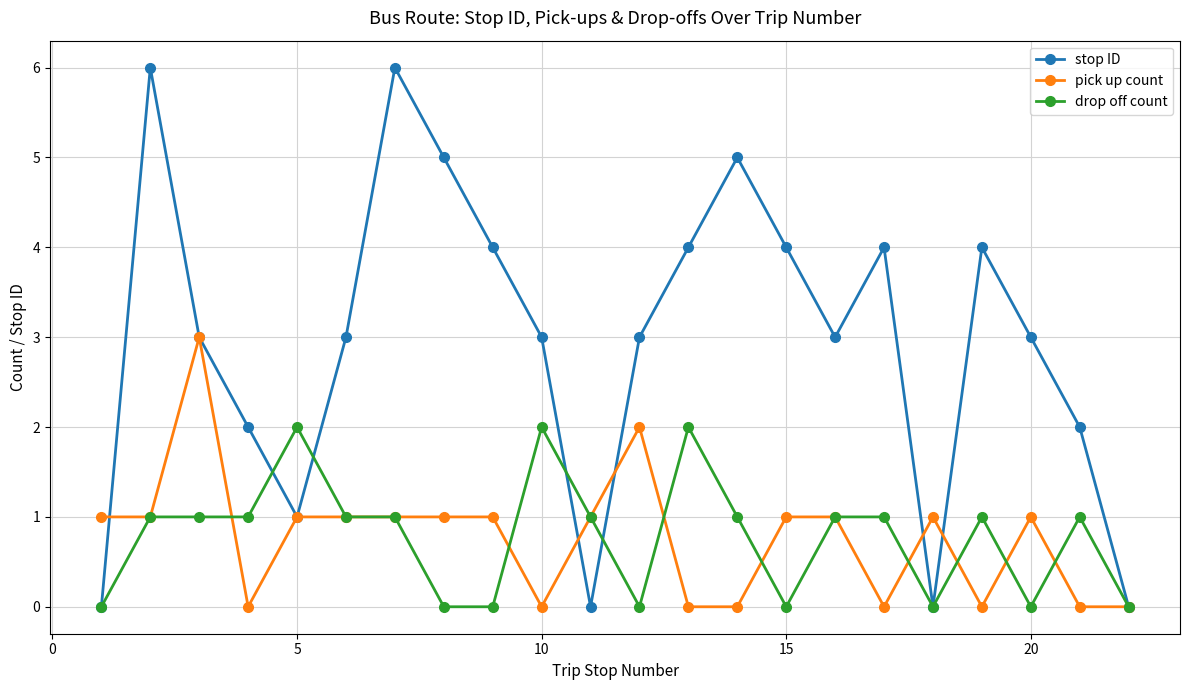

Count the number of data series in this chart.

3